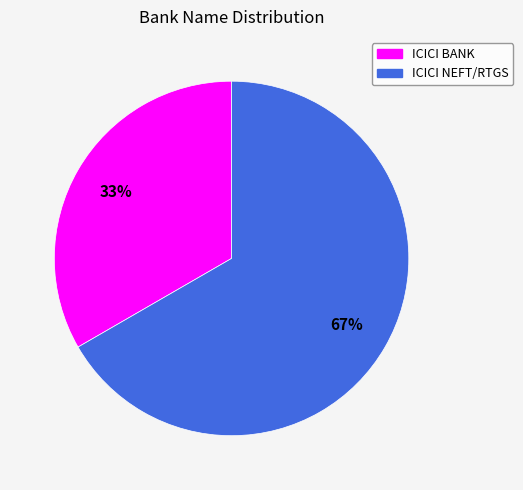

Is there a majority slice in this chart?

Yes